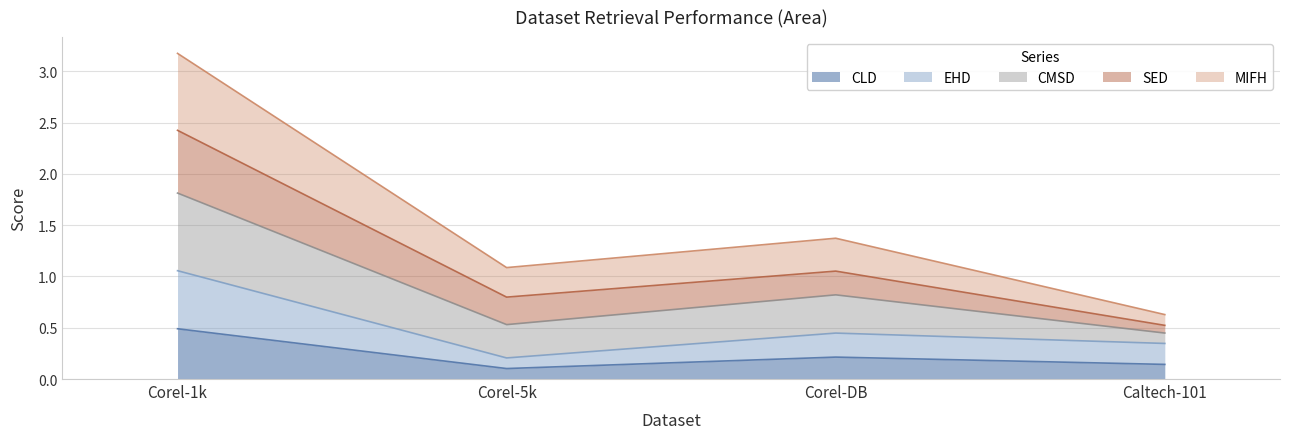

What is the total value across all series at Corel-DB?

1.4